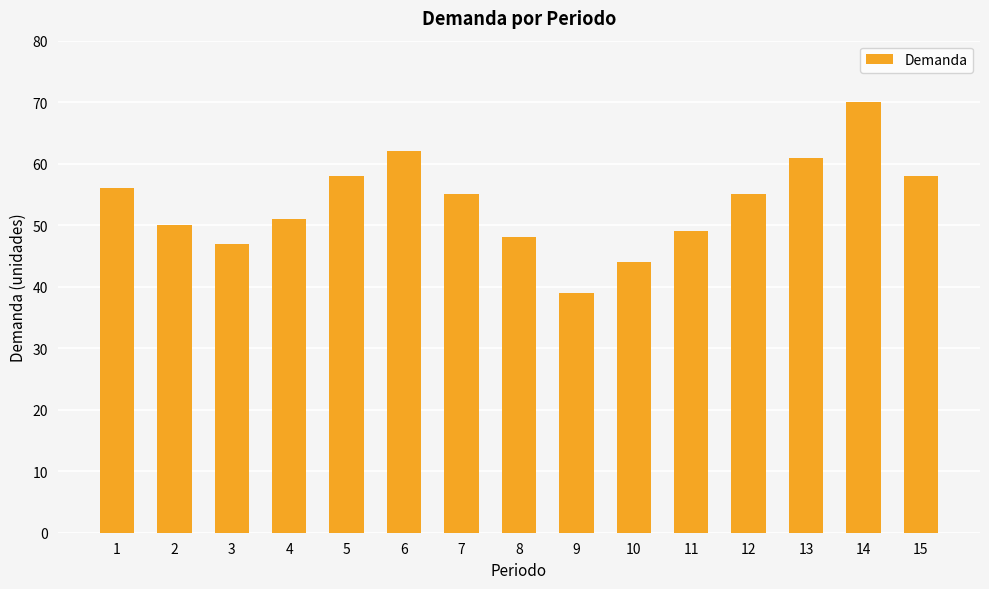

At which category does the chart reach its peak across all series?

14